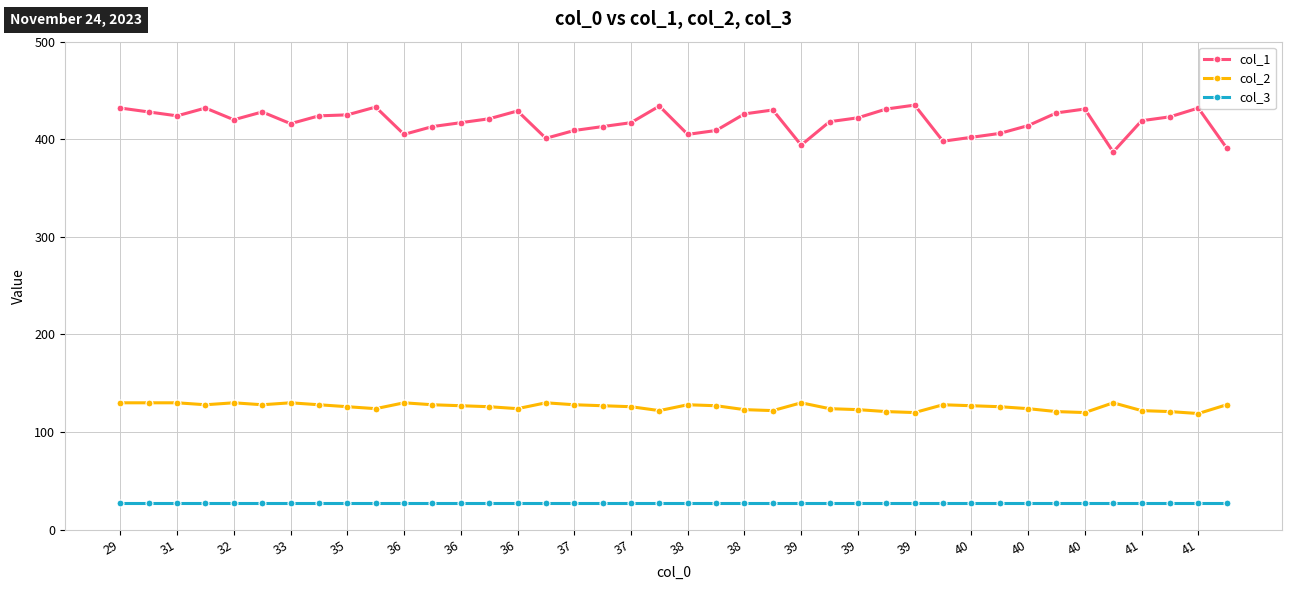

Rank the series by their average value, from lowest to highest.

col_3, col_2, col_1